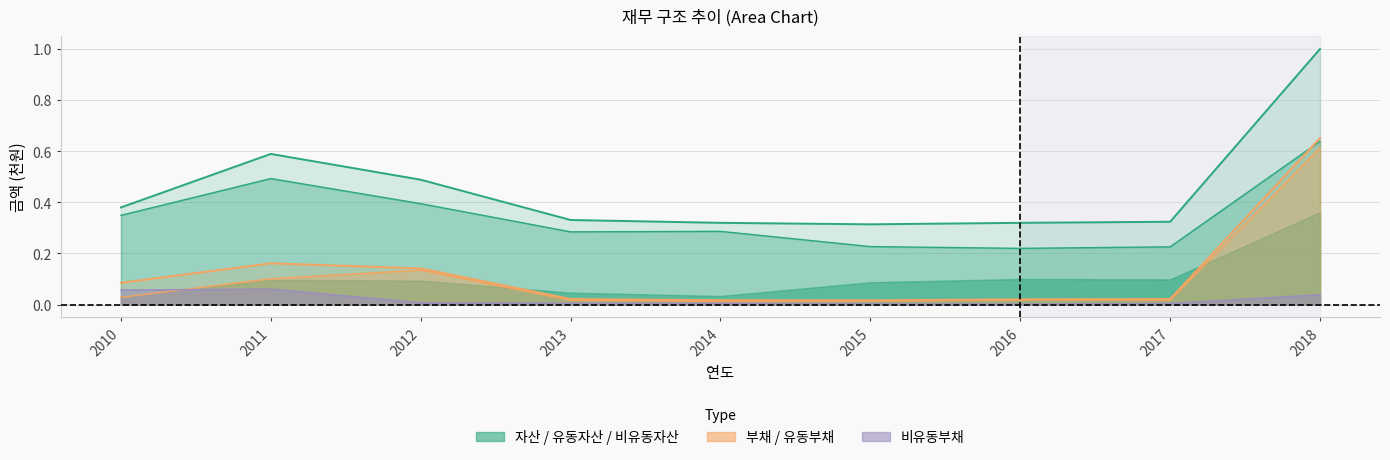

Which series has the widest spread of values?

자산